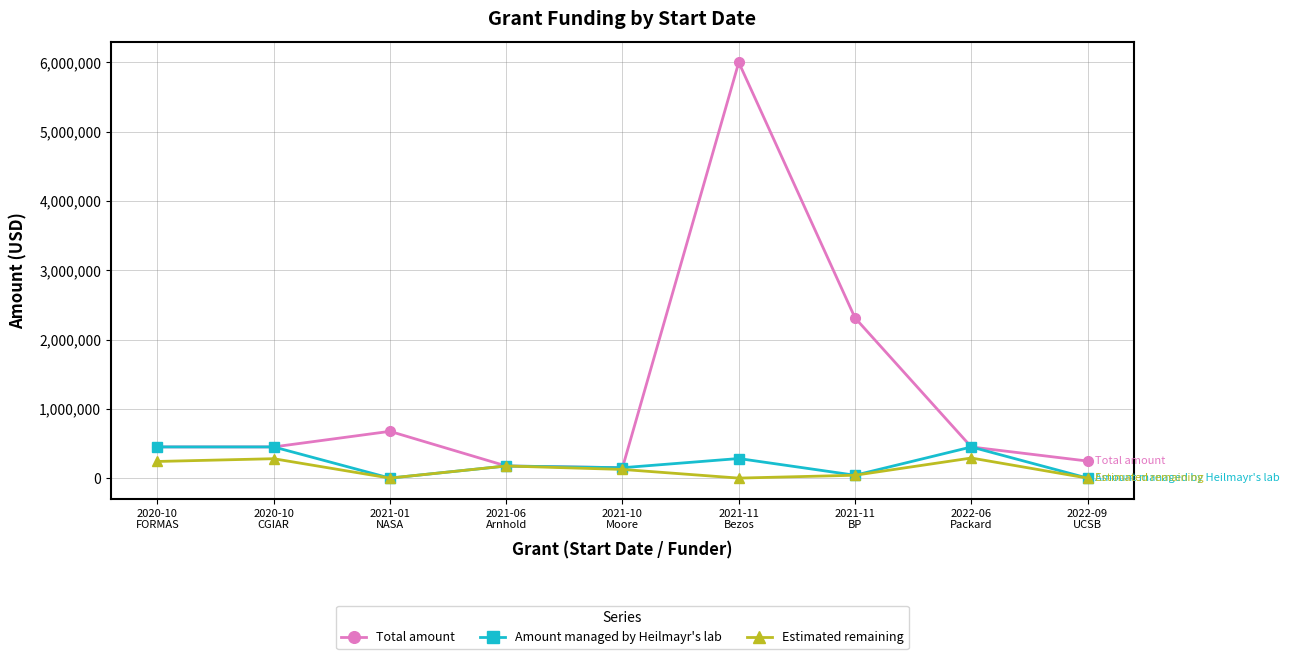

What is the sum of all Amount managed by Heilmayr's lab values?

1998166